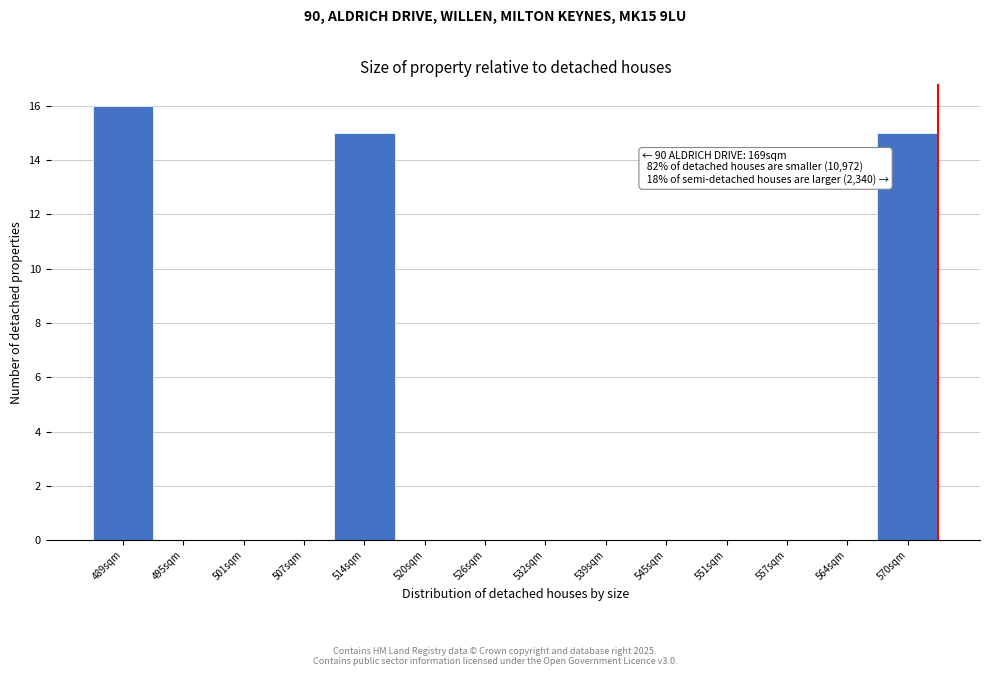

Reading left to right, list all the values displayed in this chart.

489sqm=16	495sqm=0	501sqm=0	507sqm=0	514sqm=15	520sqm=0	526sqm=0	532sqm=0	539sqm=0	545sqm=0	551sqm=0	557sqm=0	564sqm=0	570sqm=15